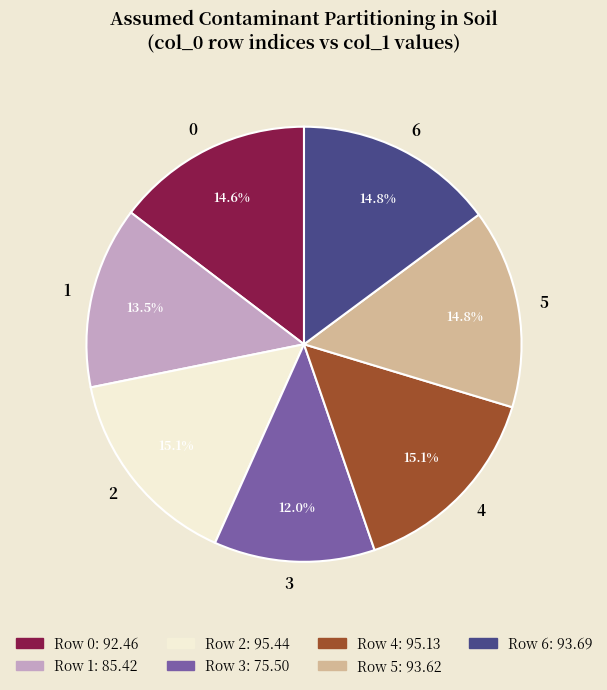

To the nearest percent, what percentage of the pie is 4?

15%